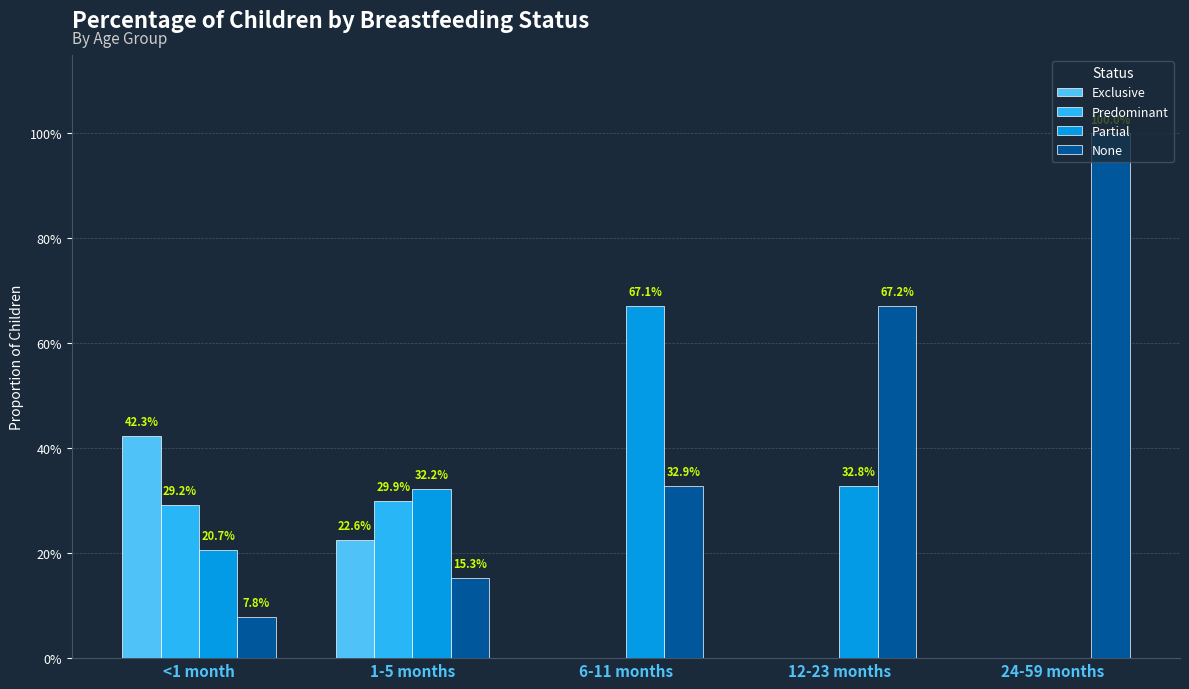

What is the difference between the None values at 6-11 months and <1 month?

0.3